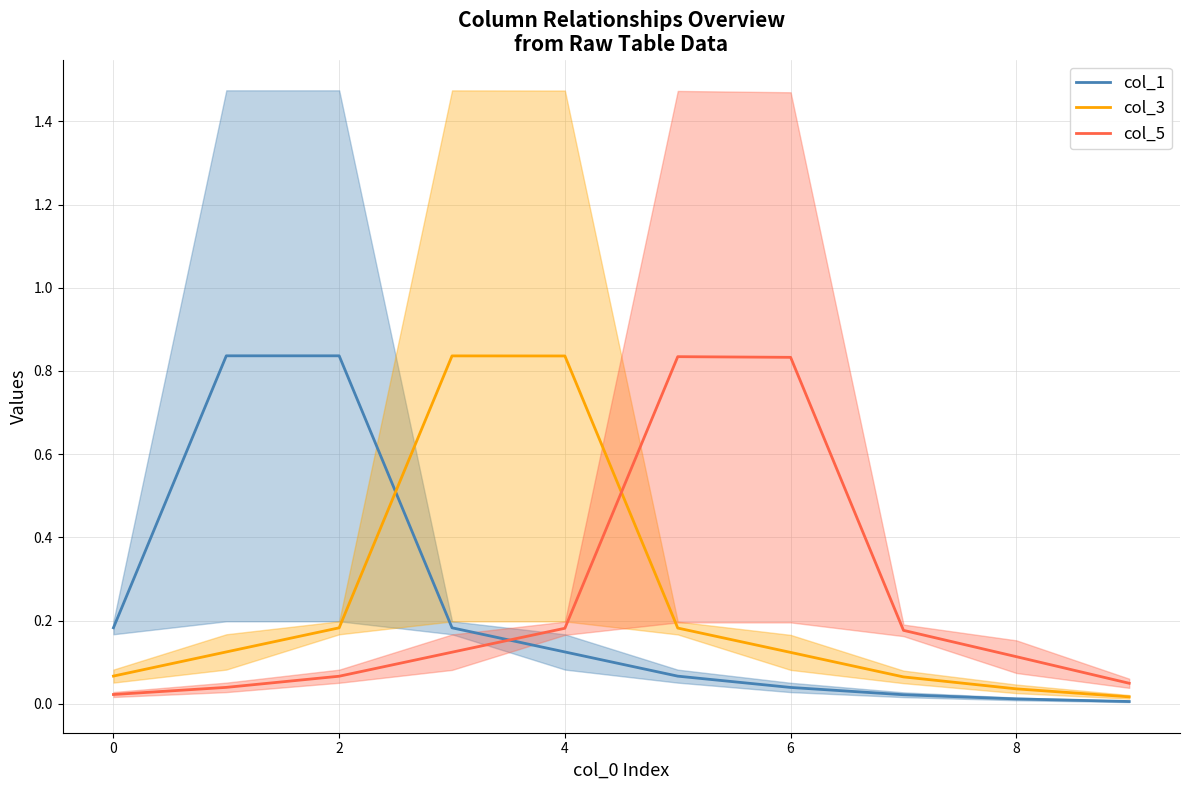

After their last crossing, which series has the higher values: col_5 or col_3?

col_5